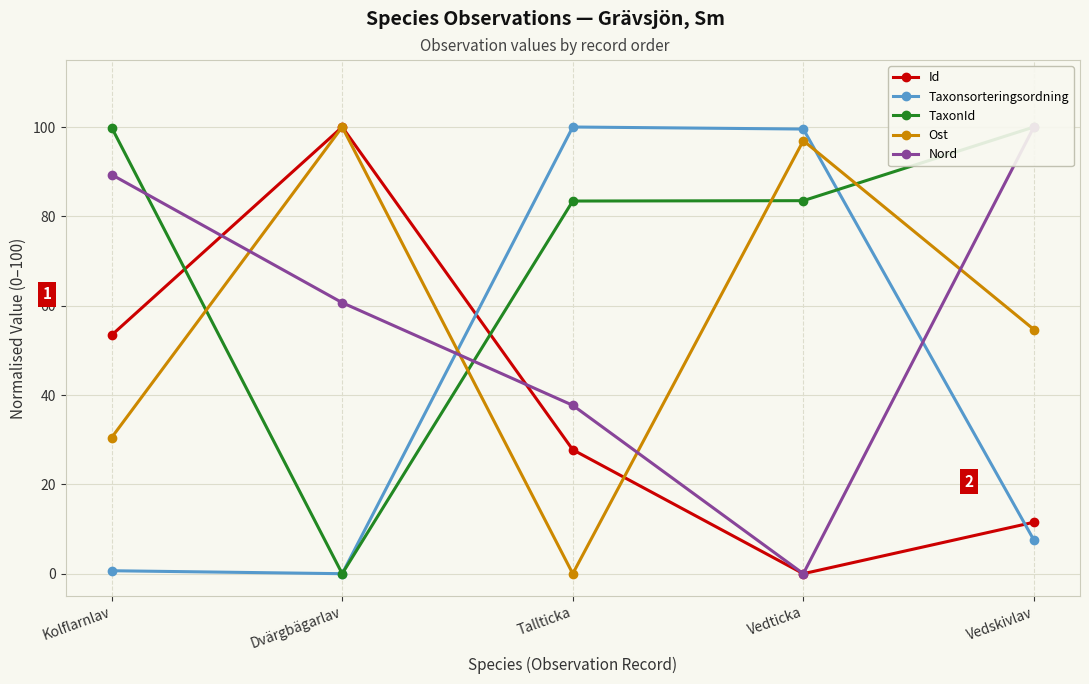

What is the label of the 4th point from the right?

Dvärgbägarlav